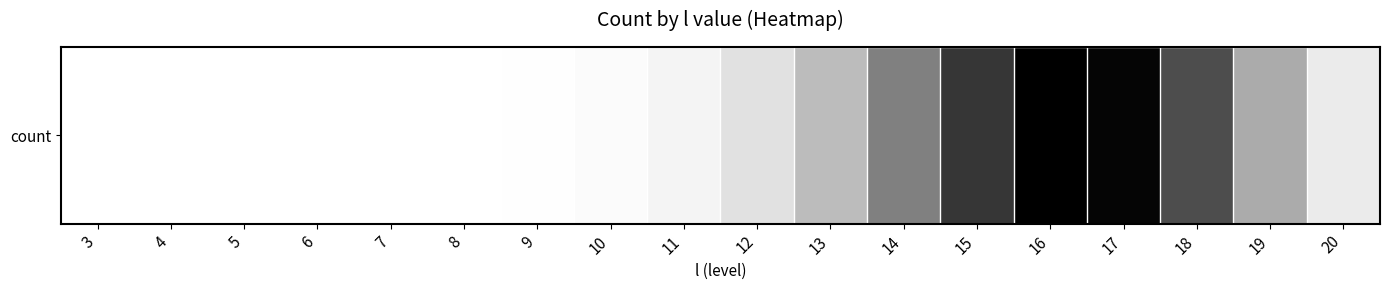

How many series are shown in this chart?

1